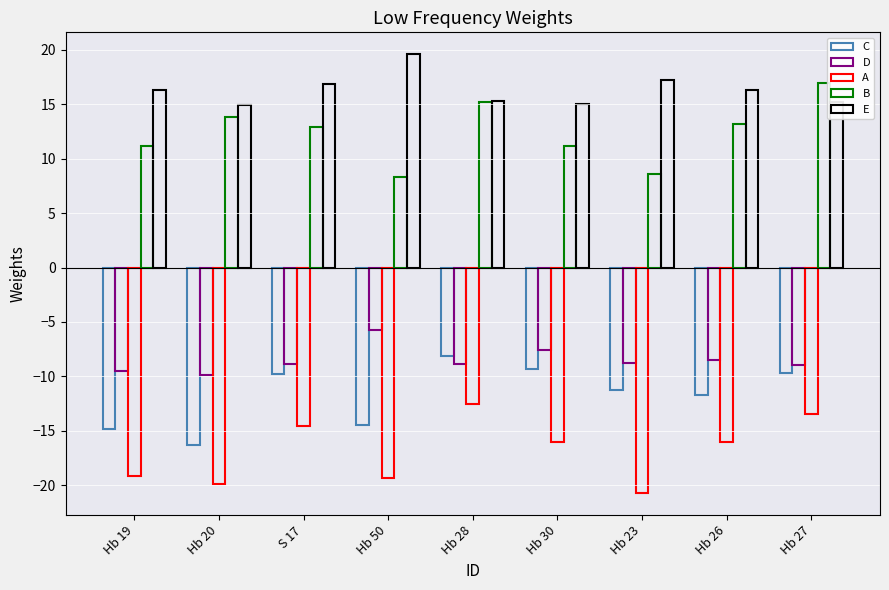

Are the bars grouped side by side (vs. stacked)?

Yes